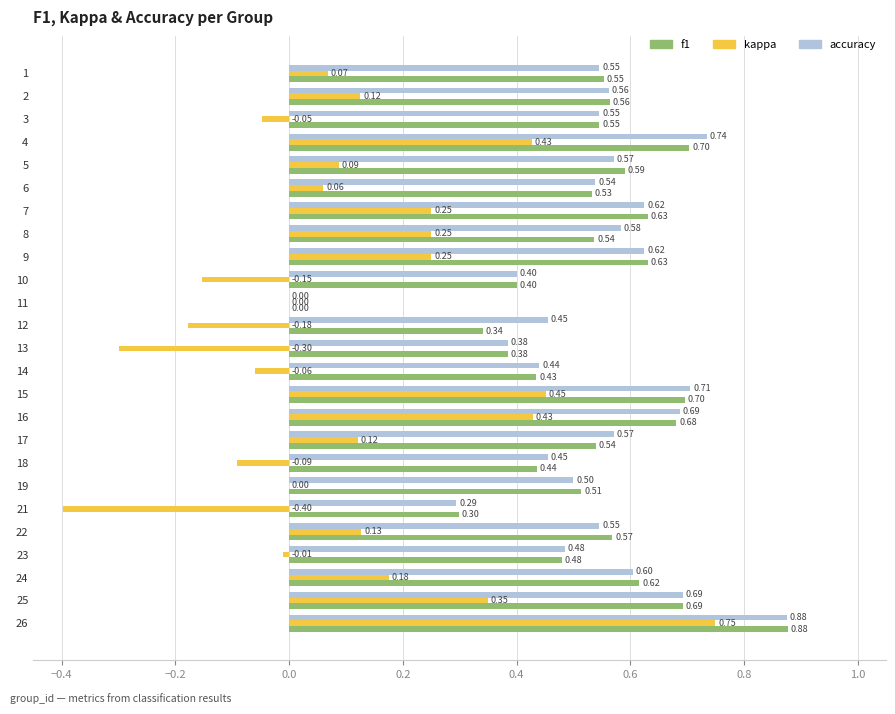

How many categories are shown in the chart?

25